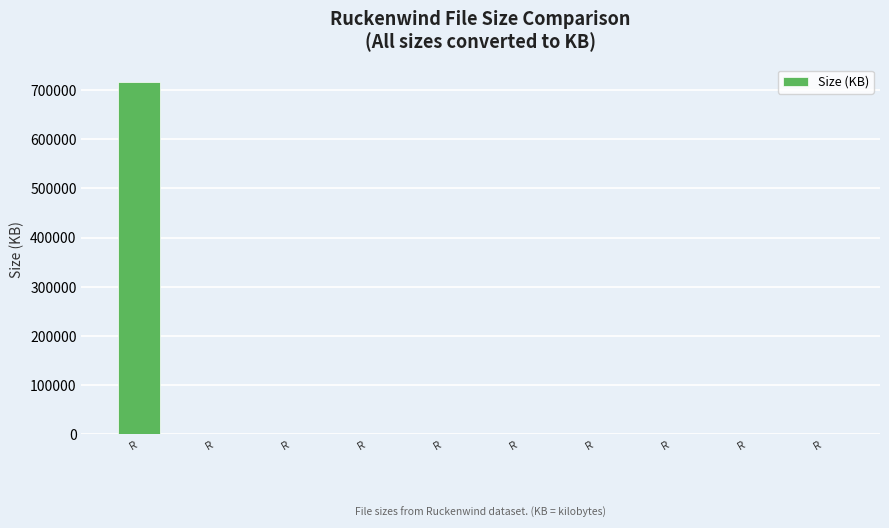

Are the bars horizontal?

No